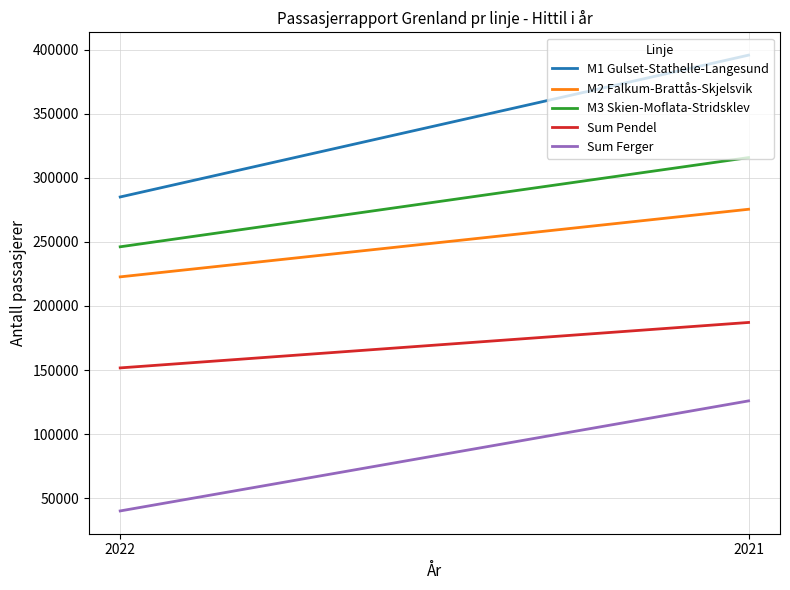

Reading right to left, extract all data points from this chart.

M1 Gulset-Stathelle-Langesund: 395898	285134
M2 Falkum-Brattås-Skjelsvik: 275536	222742
M3 Skien-Moflata-Stridsklev: 315886	246224
Sum Pendel: 187135	151648
Sum Ferger: 125883	39944